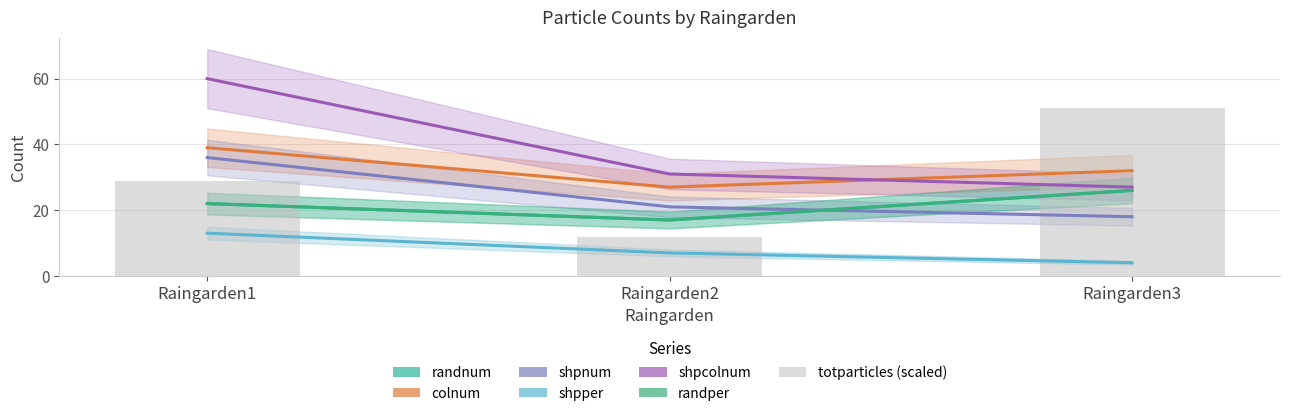

Between Raingarden2 and Raingarden3, which series saw the biggest shift?

randnum